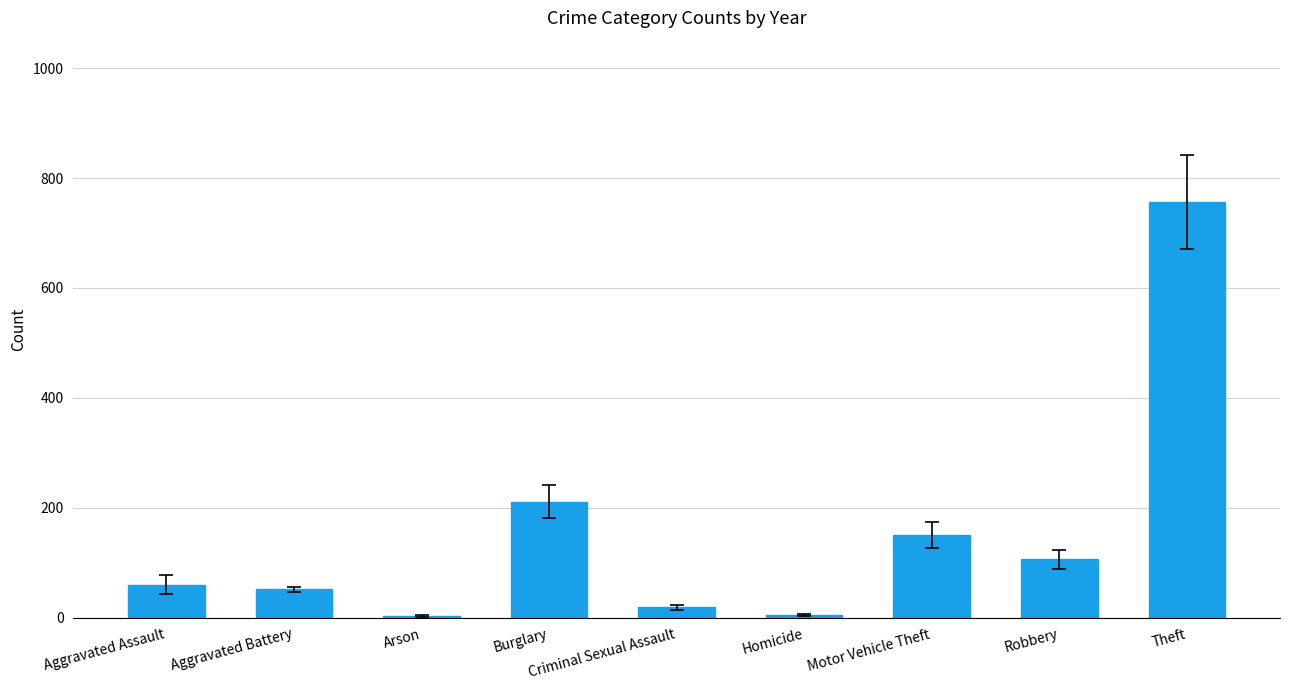

What is the change in value from Burglary to Motor Vehicle Theft?

-60.8